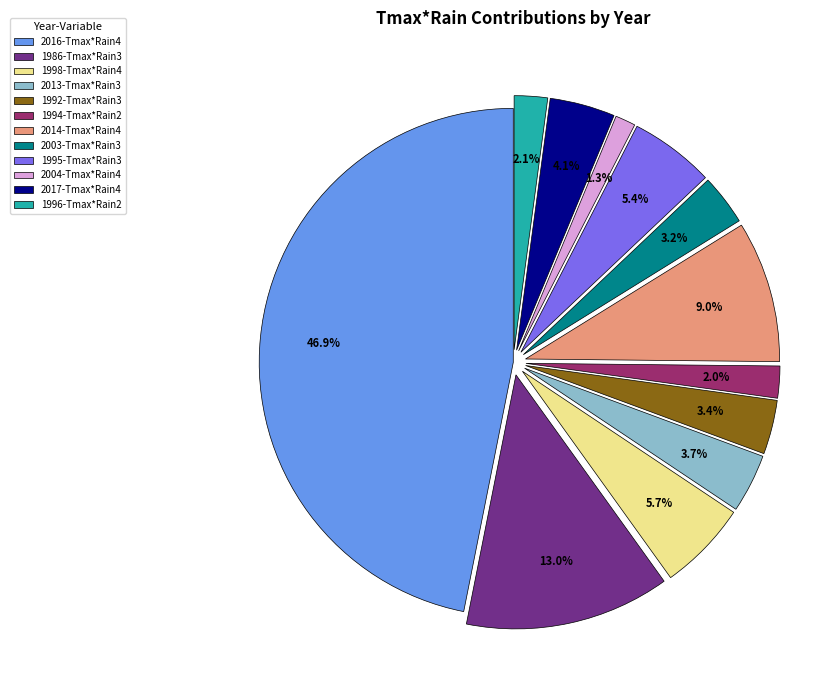

To the nearest percent, what is the average slice percentage?

8%